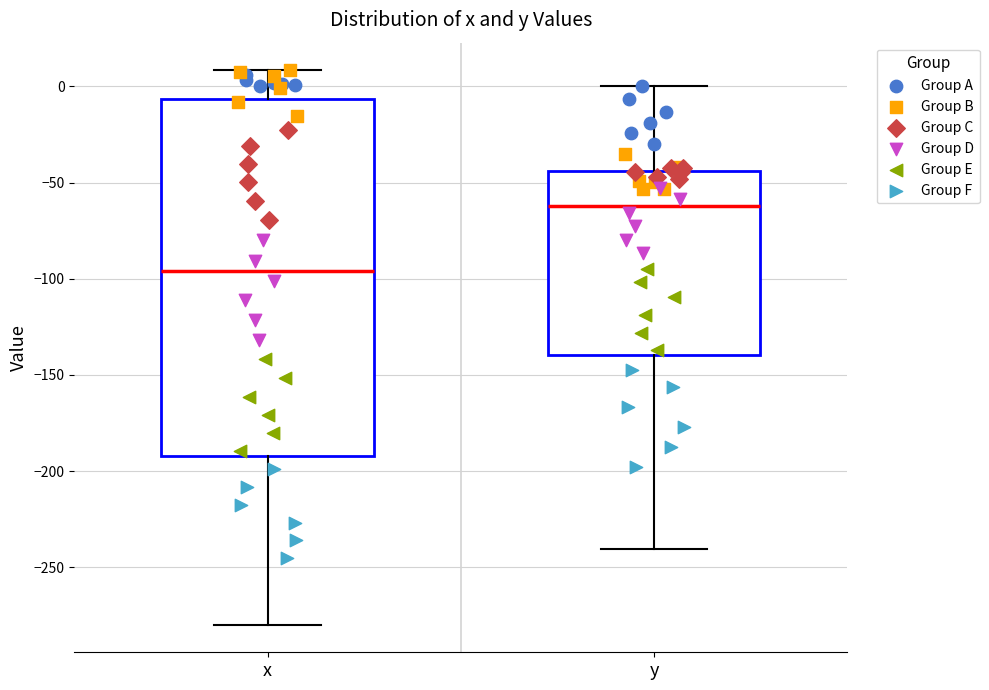

Which box is the tallest, from its lower edge to its upper edge?

x